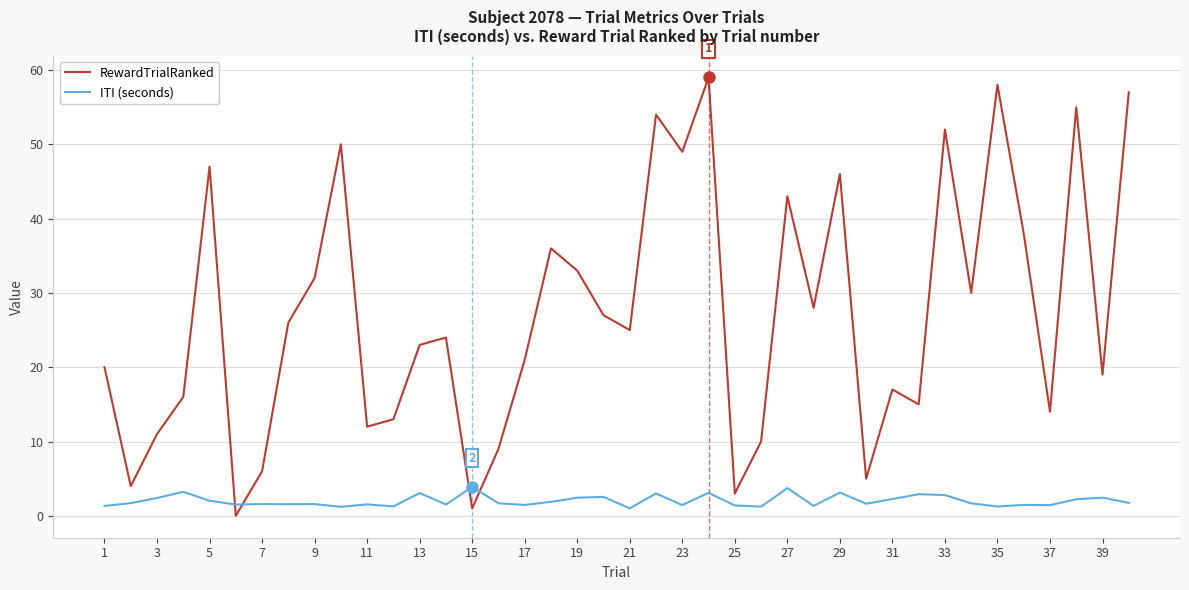

What is the difference between the maximum and minimum values in the ITI (seconds) series?

2.9